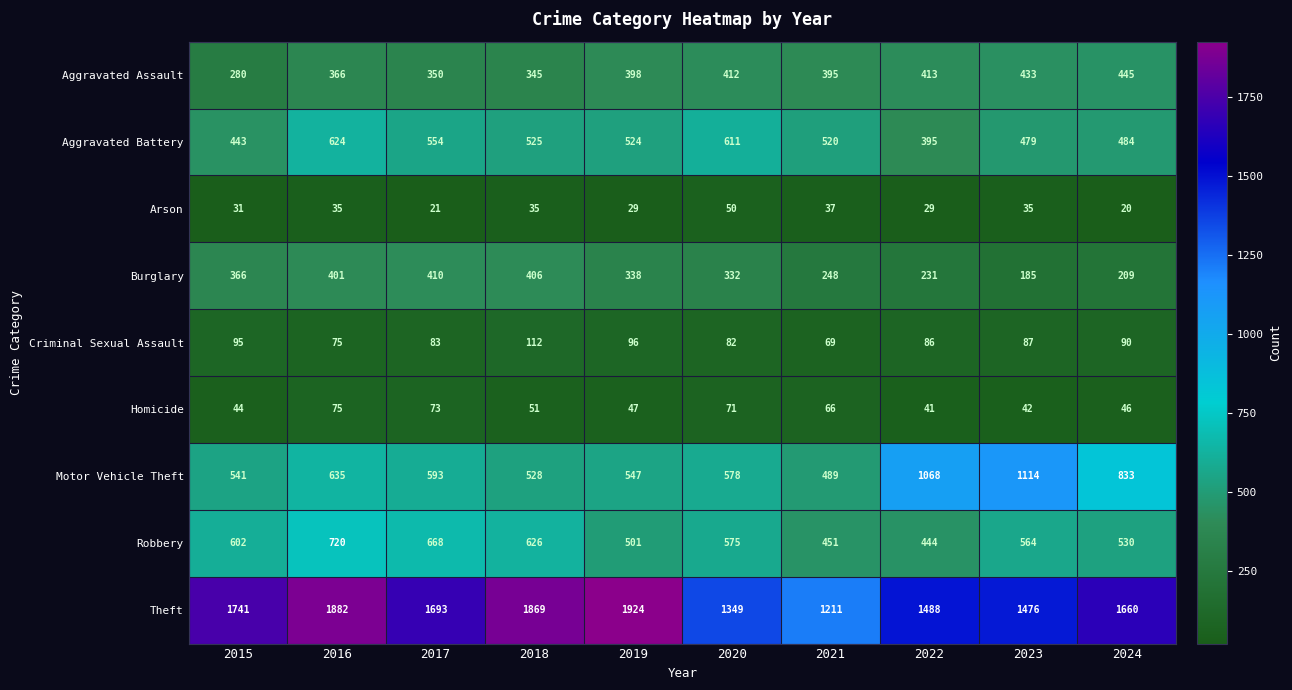

True or false: Aggravated Assault has a value of 445 at 2024.

True